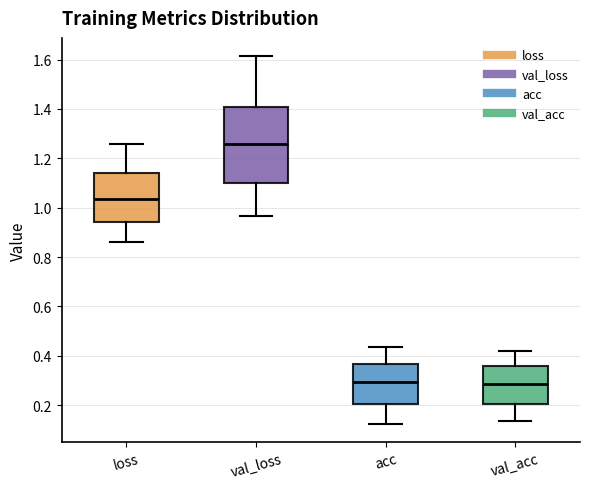

Where is the lower edge of the box for val_acc on the y-axis? The values are not printed on the chart, so give them approximately, as read against the axis.

0.20